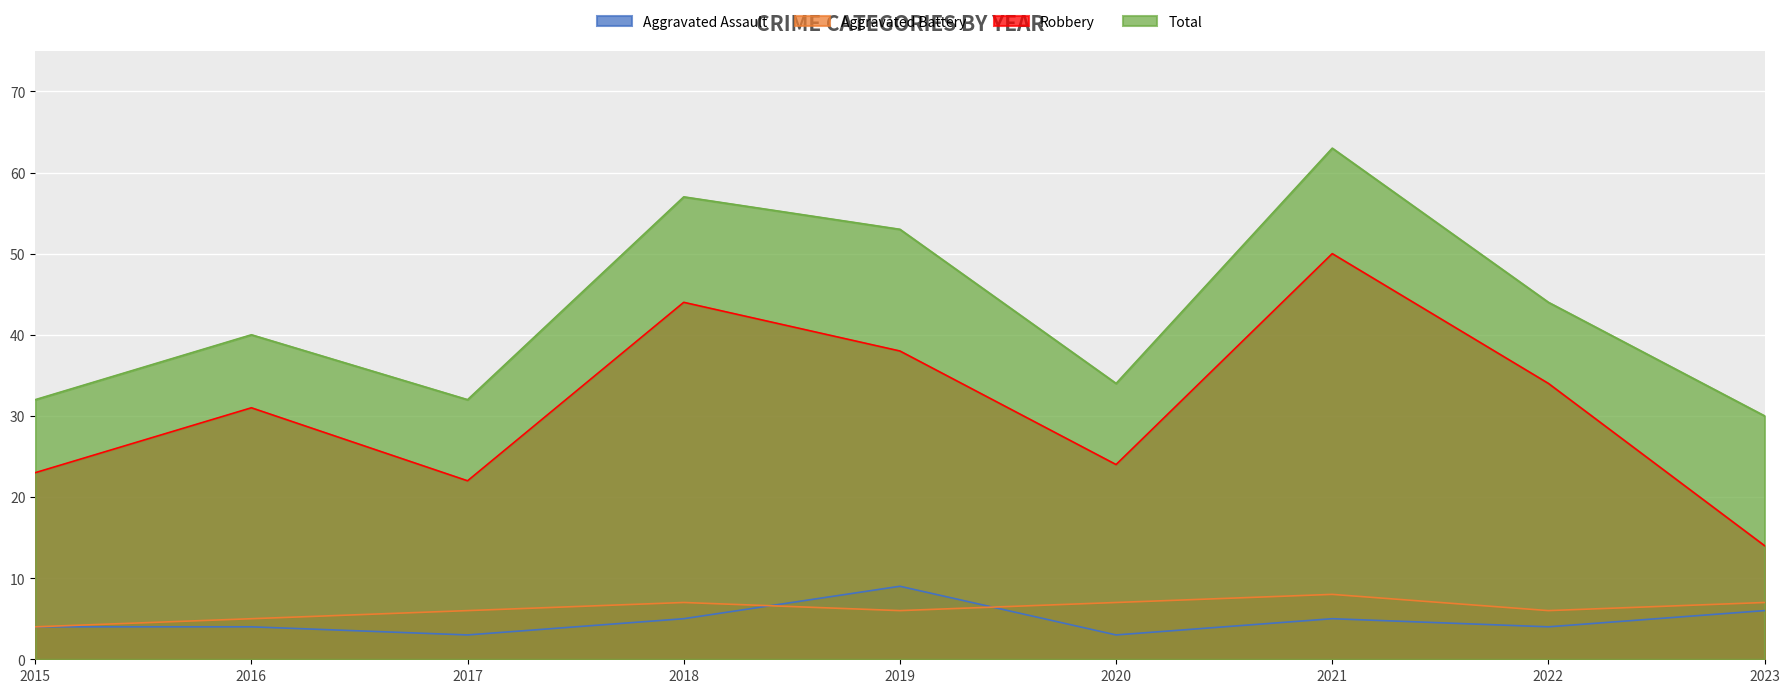

Which series has the largest total across all categories?

Total